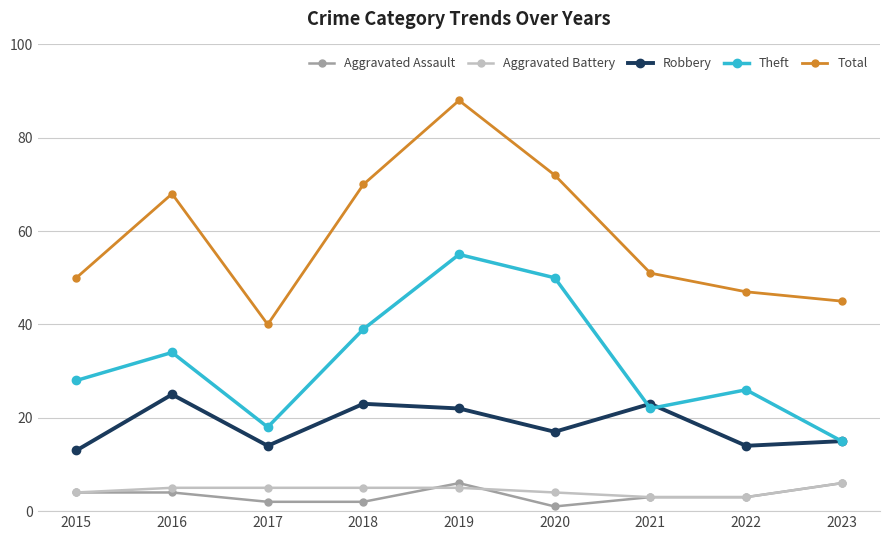

Reading right to left, extract all data points from this chart.

Aggravated Assault: 2023=6	2022=3	2021=3	2020=1	2019=6	2018=2	2017=2	2016=4	2015=4
Aggravated Battery: 2023=6	2022=3	2021=3	2020=4	2019=5	2018=5	2017=5	2016=5	2015=4
Robbery: 2023=15	2022=14	2021=23	2020=17	2019=22	2018=23	2017=14	2016=25	2015=13
Theft: 2023=15	2022=26	2021=22	2020=50	2019=55	2018=39	2017=18	2016=34	2015=28
Total: 2023=45	2022=47	2021=51	2020=72	2019=88	2018=70	2017=40	2016=68	2015=50